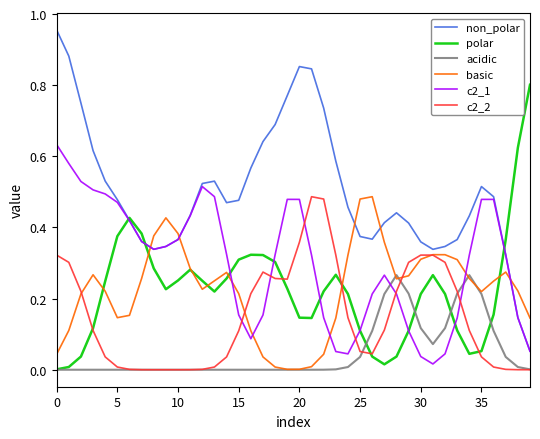

What is the sum of all c2_2 values?

6.0